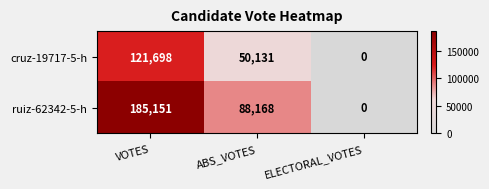

What is the highest value of the cruz-19717-5-h series?

121698